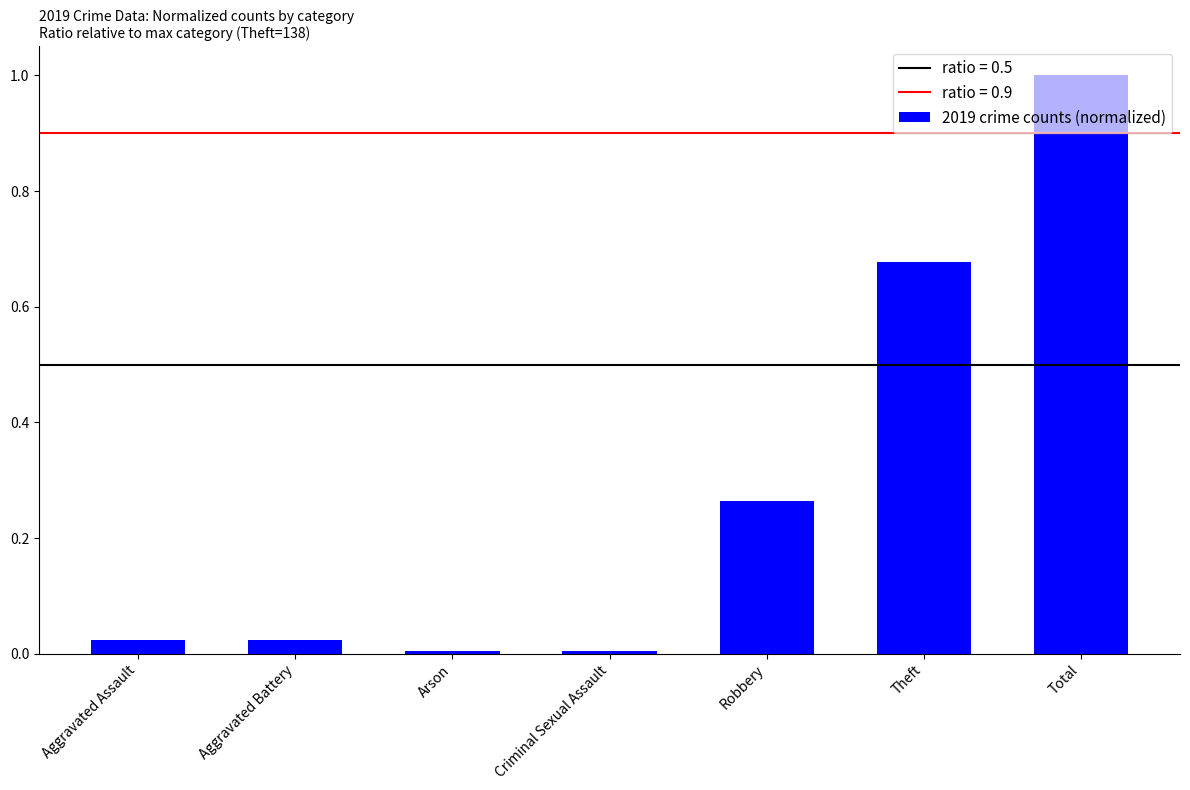

What is the label of the 3rd bar from the left?

Arson